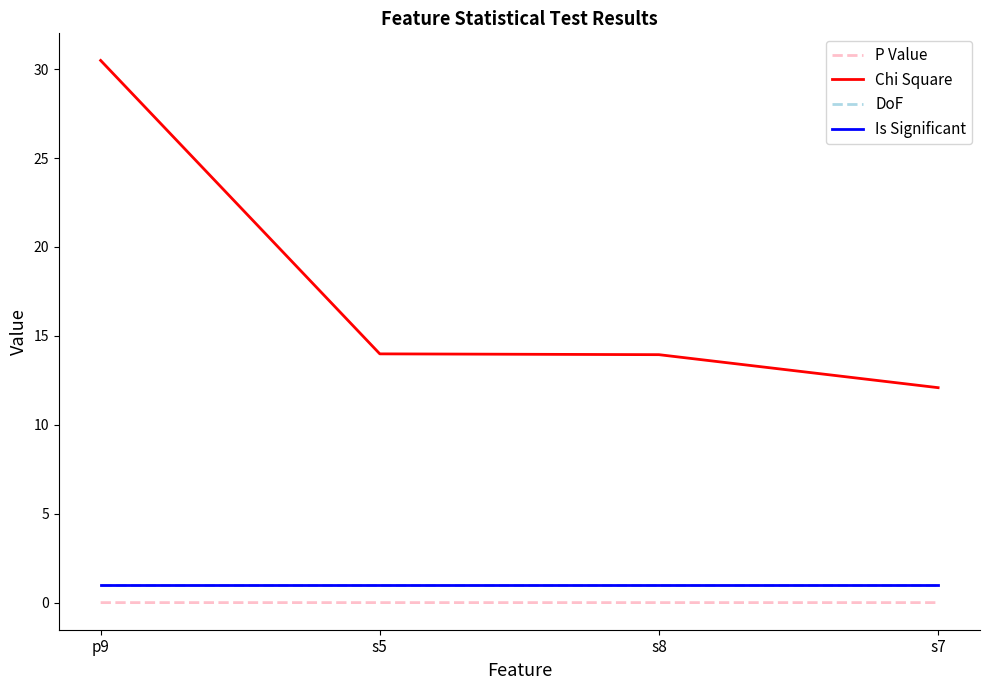

How many P Value values are between 0 and 1?

4